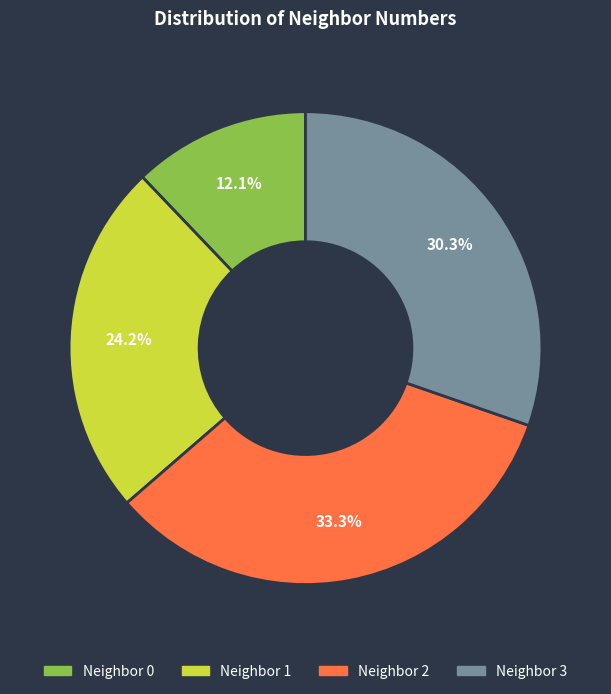

Does any single category account for the majority?

No